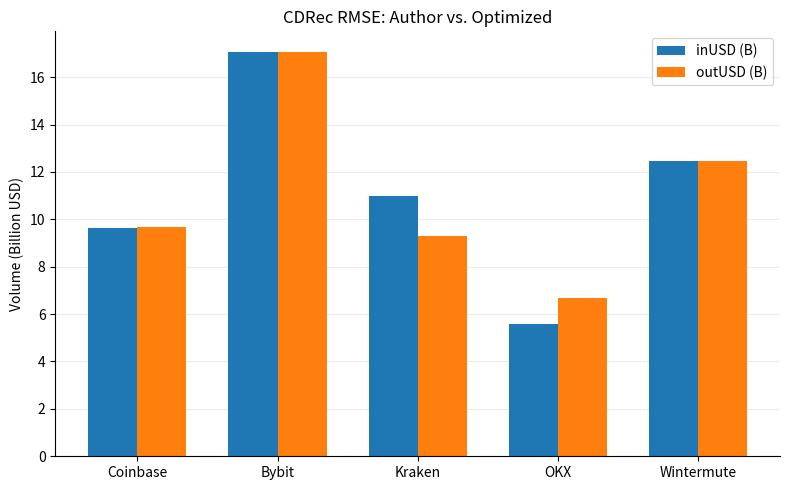

At OKX, list the series in order from smallest to largest.

inUSD (B), outUSD (B)